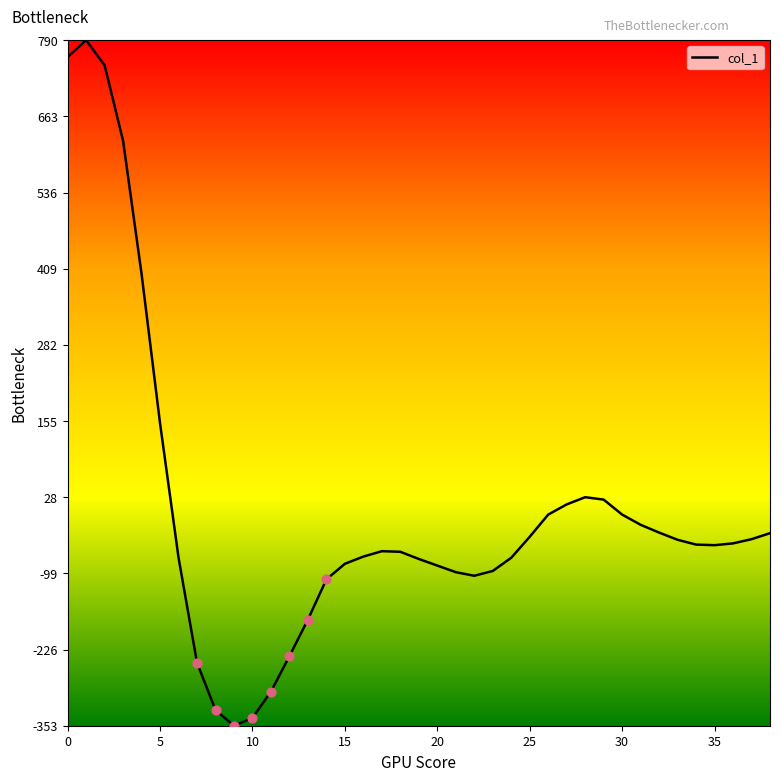

What is the difference between the maximum and minimum values?

1143